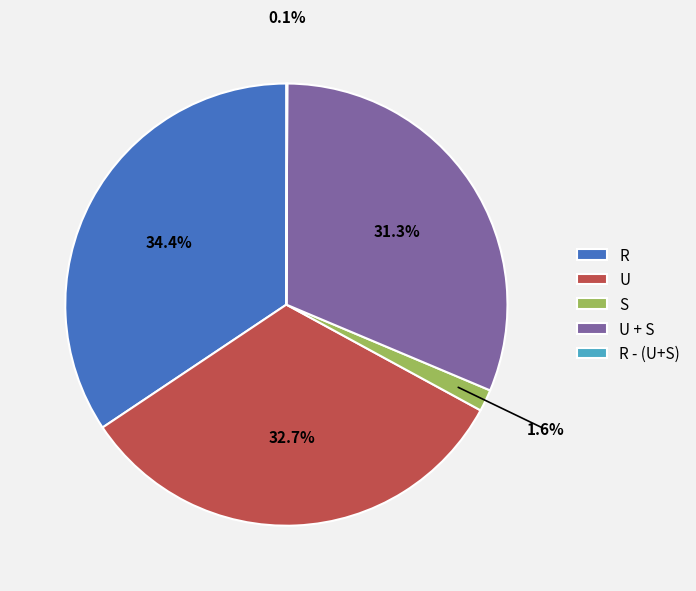

What percentage is the S slice, to the nearest percent?

2%